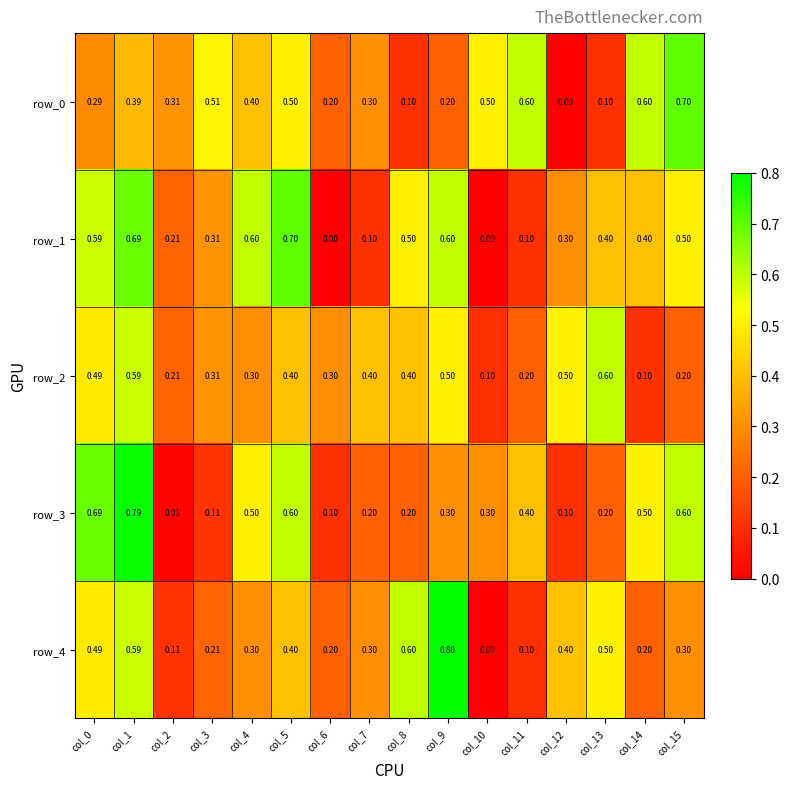

Reading left to right, transcribe all the data shown in this chart.

row_0: col_0=0.3	col_1=0.4	col_2=0.3	col_3=0.5	col_4=0.4	col_5=0.5	col_6=0.2	col_7=0.3	col_8=0.1	col_9=0.2	col_10=0.5	col_11=0.6	col_12=0.0	col_13=0.1	col_14=0.6	col_15=0.7
row_1: col_0=0.6	col_1=0.7	col_2=0.2	col_3=0.3	col_4=0.6	col_5=0.7	col_6=0.0	col_7=0.1	col_8=0.5	col_9=0.6	col_10=0.0	col_11=0.1	col_12=0.3	col_13=0.4	col_14=0.4	col_15=0.5
row_2: col_0=0.5	col_1=0.6	col_2=0.2	col_3=0.3	col_4=0.3	col_5=0.4	col_6=0.3	col_7=0.4	col_8=0.4	col_9=0.5	col_10=0.1	col_11=0.2	col_12=0.5	col_13=0.6	col_14=0.1	col_15=0.2
row_3: col_0=0.7	col_1=0.8	col_2=0.0	col_3=0.1	col_4=0.5	col_5=0.6	col_6=0.1	col_7=0.2	col_8=0.2	col_9=0.3	col_10=0.3	col_11=0.4	col_12=0.1	col_13=0.2	col_14=0.5	col_15=0.6
row_4: col_0=0.5	col_1=0.6	col_2=0.1	col_3=0.2	col_4=0.3	col_5=0.4	col_6=0.2	col_7=0.3	col_8=0.6	col_9=0.8	col_10=0.0	col_11=0.1	col_12=0.4	col_13=0.5	col_14=0.2	col_15=0.3